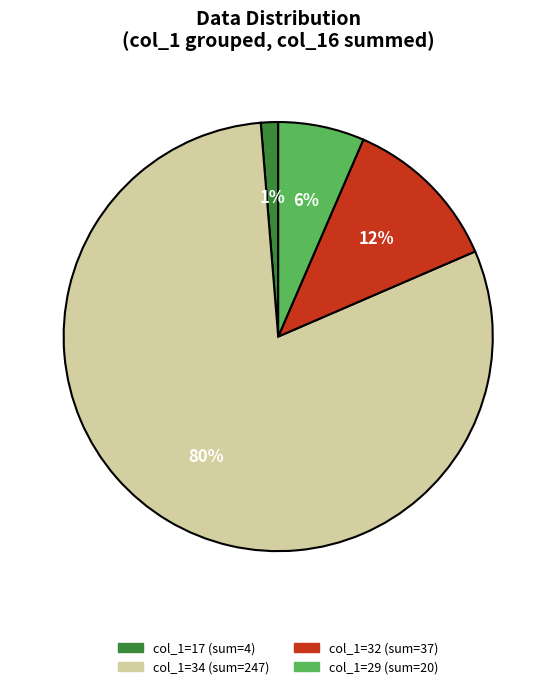

How many slices are in this pie chart?

4